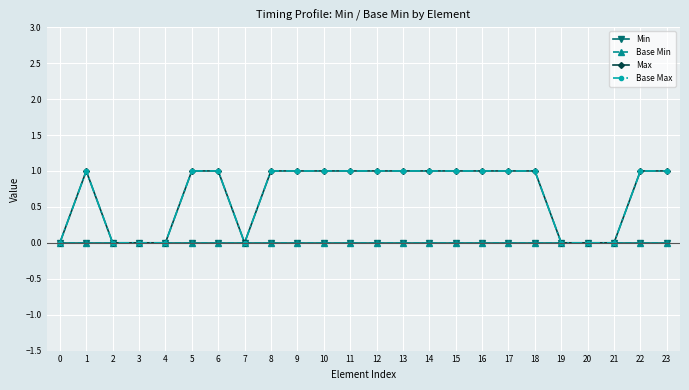

Is this an area chart (filled region under the line)?

No